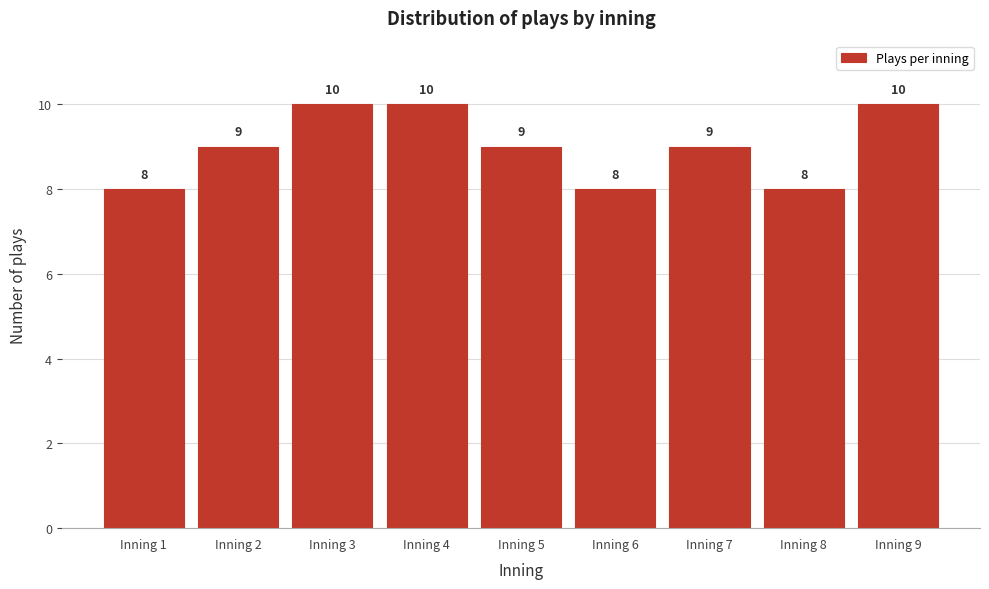

Reading left to right, what are all the values shown in this chart?

Inning 1=8	Inning 2=9	Inning 3=10	Inning 4=10	Inning 5=9	Inning 6=8	Inning 7=9	Inning 8=8	Inning 9=10